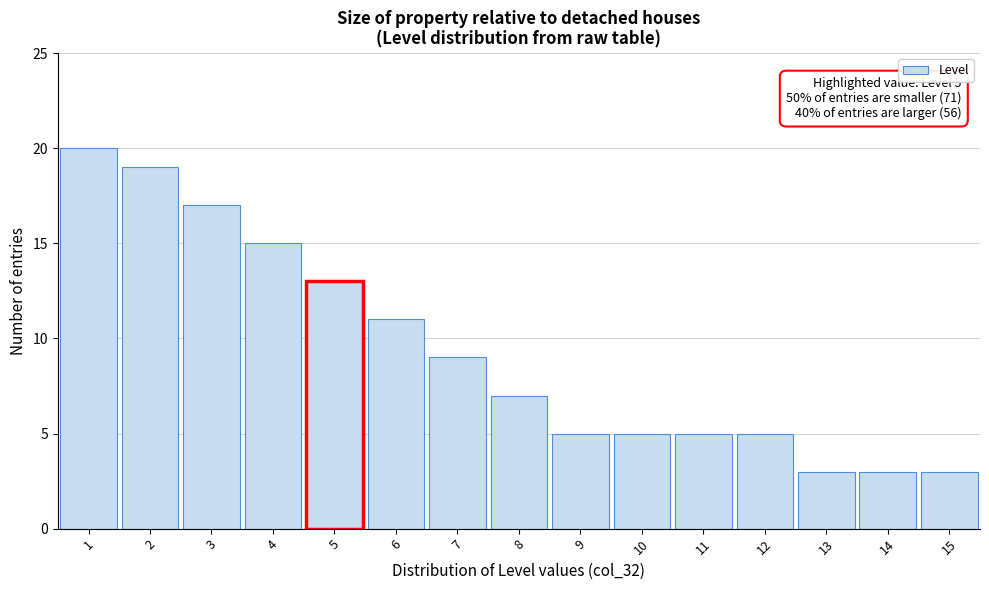

Over which range of the x-axis is the bar tallest?

0.5 to 1.5